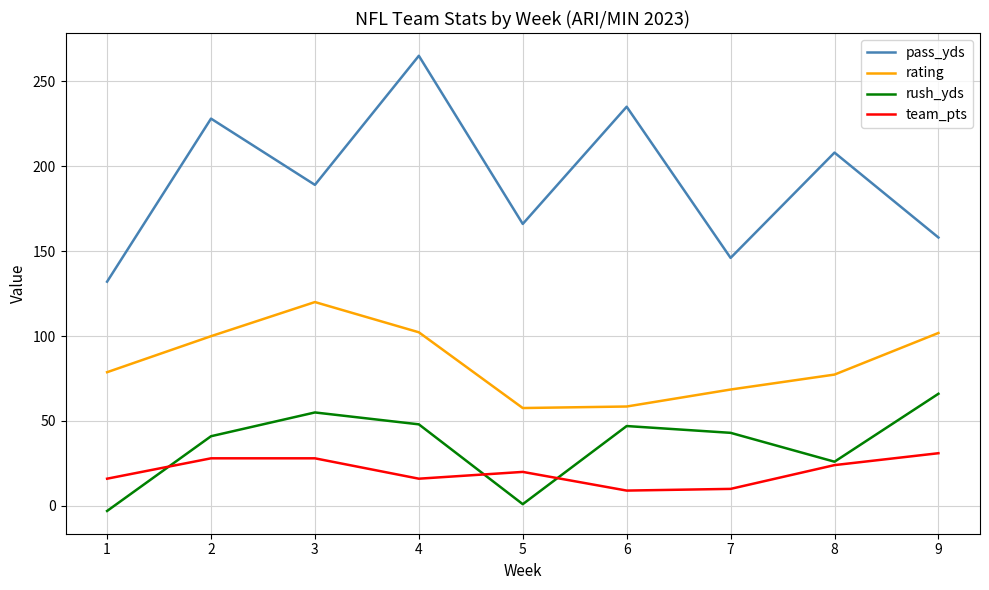

What is the lowest value of the team_pts series?

9.0